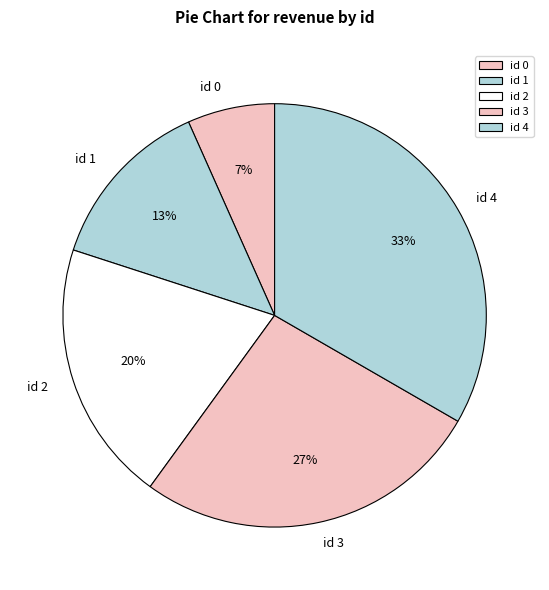

Is the sum of id 0 and id 2 greater than half?

No